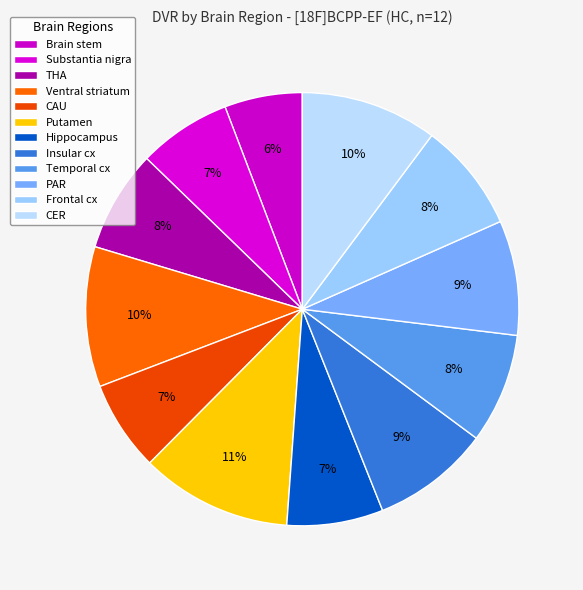

To the nearest percent, what is the average slice percentage?

8%